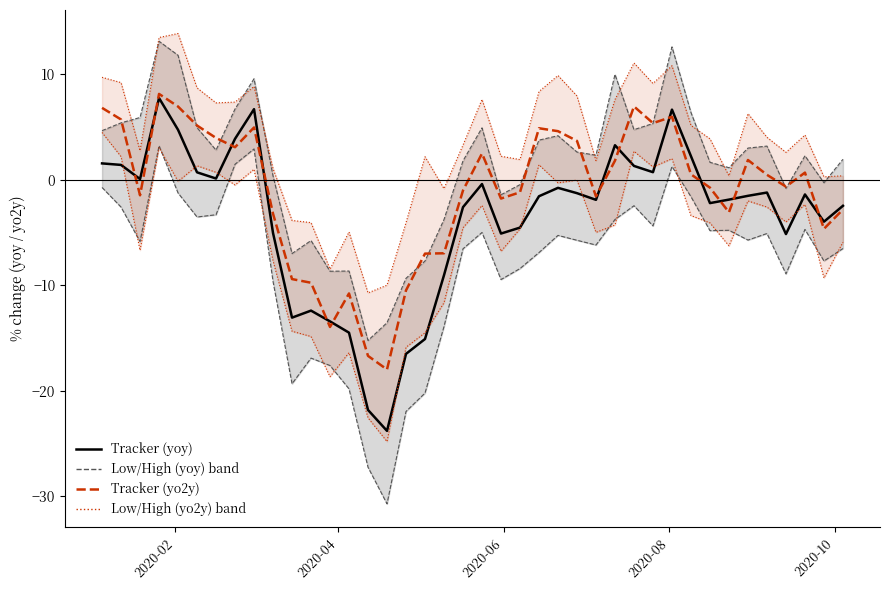

Which series ends up on top after the final intersection of Tracker (yoy) and Low (yo2y) line?

Tracker (yoy)